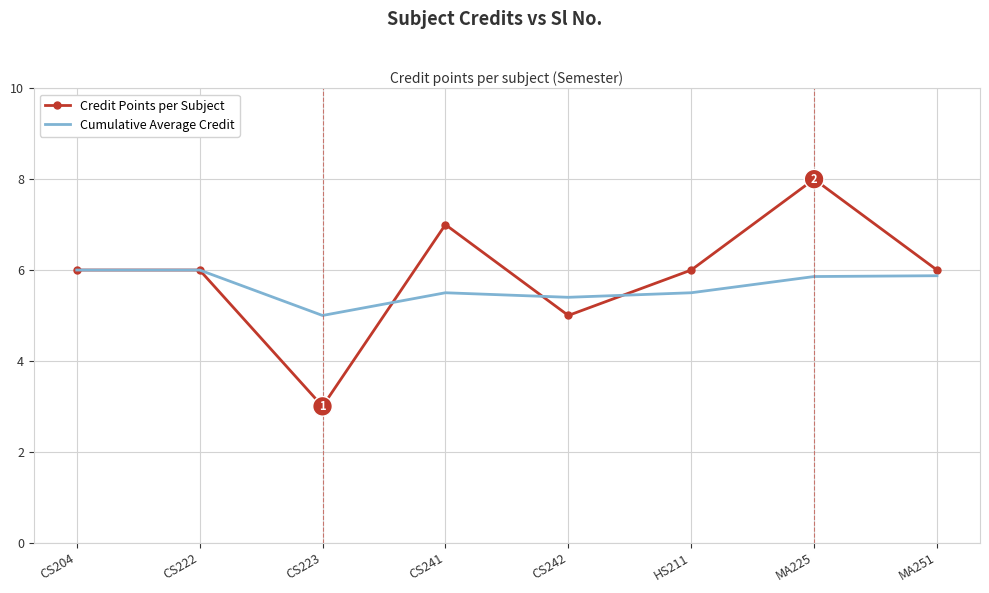

What is the lowest value of the Credit Points per Subject series?

3.0